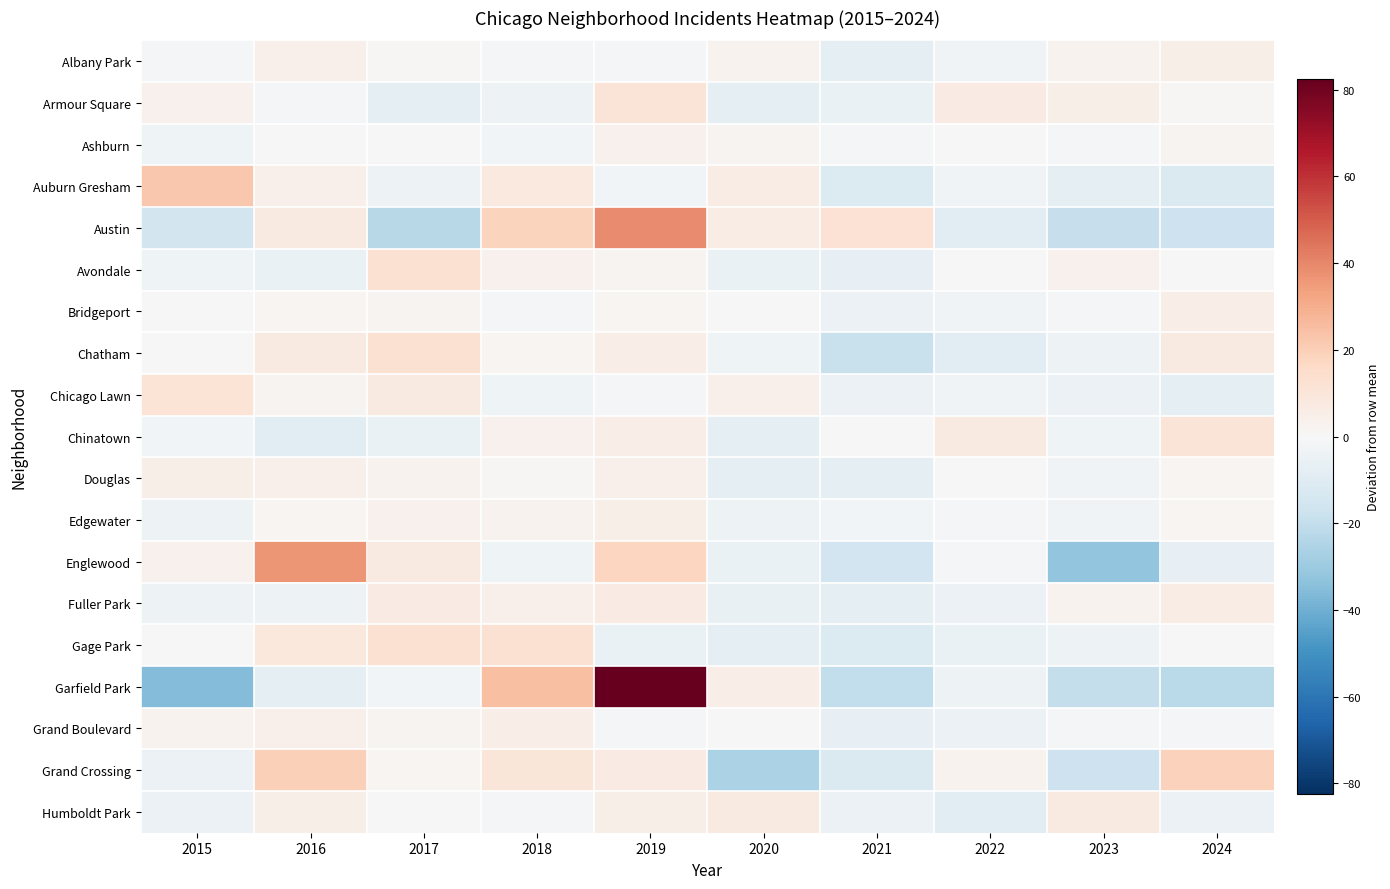

What is the greatest value displayed?

82.5